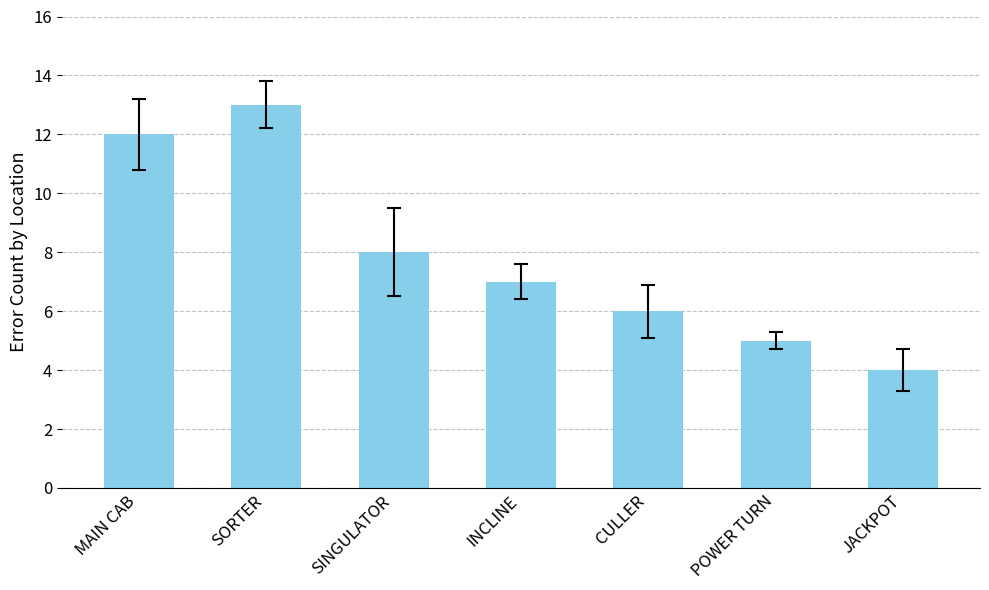

At which category does the chart reach its peak across all series?

SORTER